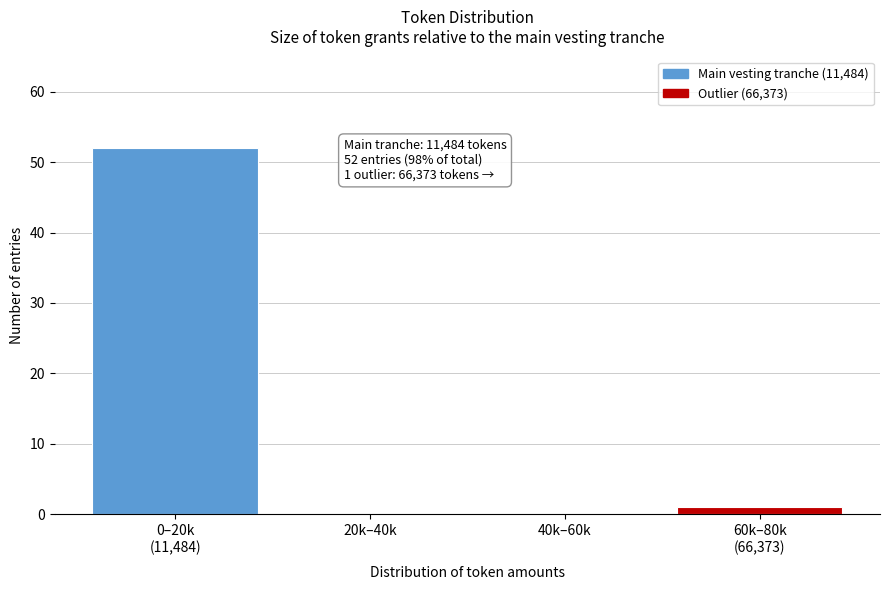

The value at 40k–60k is 0. True or false?

True